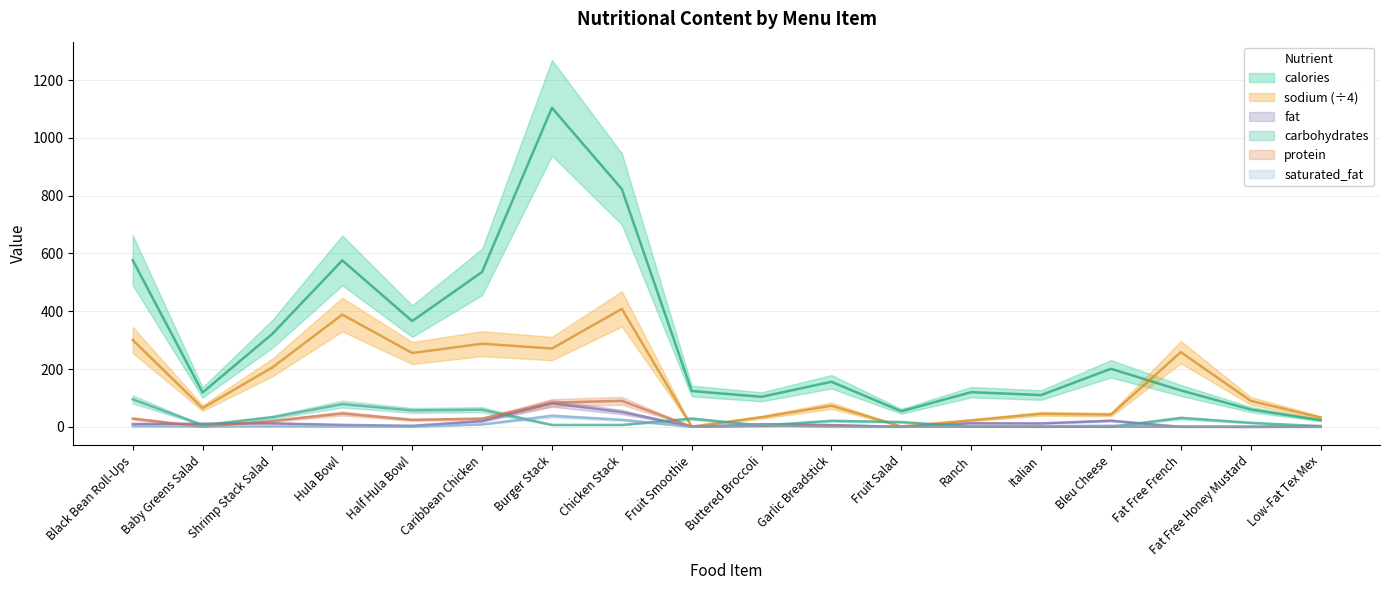

What is the difference between the sodium values at Black Bean Roll-Ups and Hula Bowl?

87.8